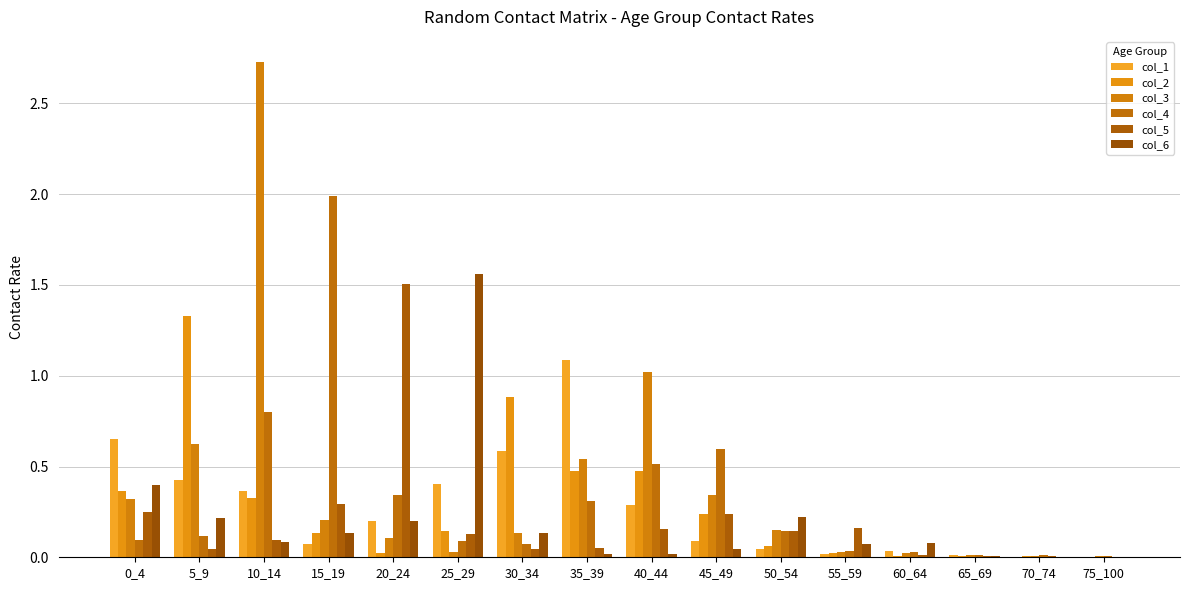

Which series has the largest total across all categories?

col_3